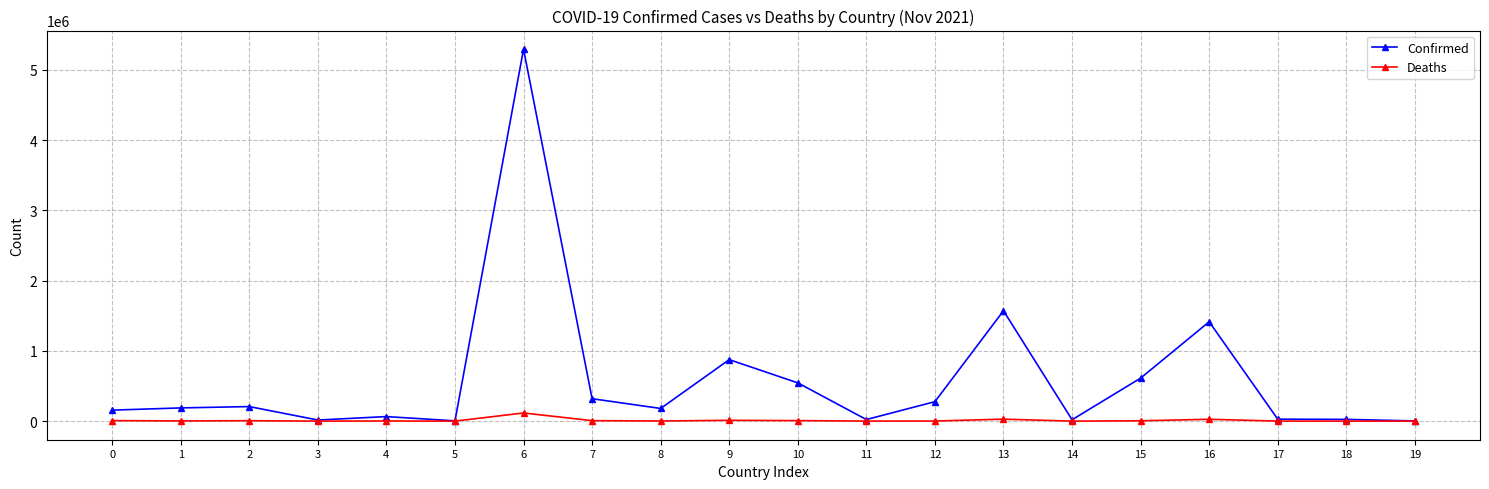

What are all the series names shown in the legend?

Confirmed, Deaths